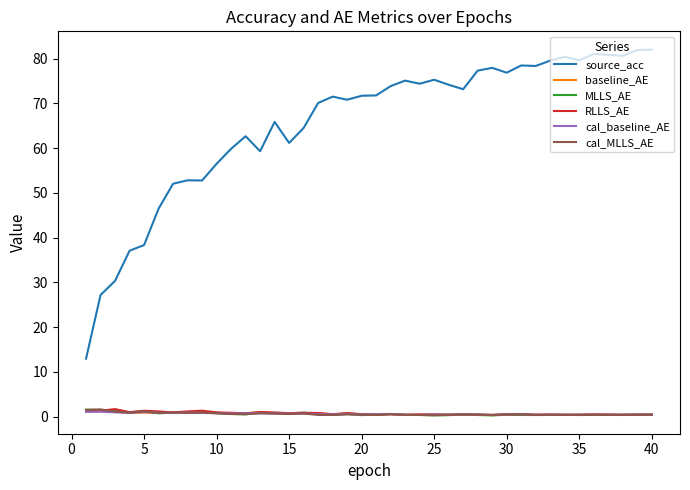

True or false: cal_MLLS_AE and source_acc intersect in this chart.

False